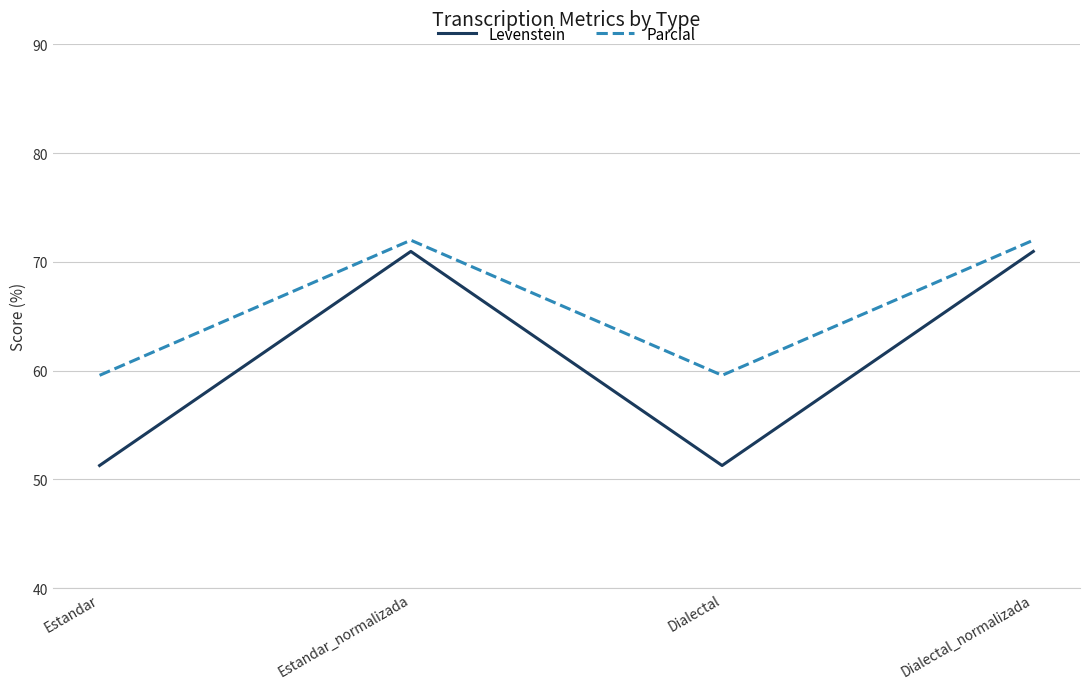

What is the greatest value displayed?

72.0